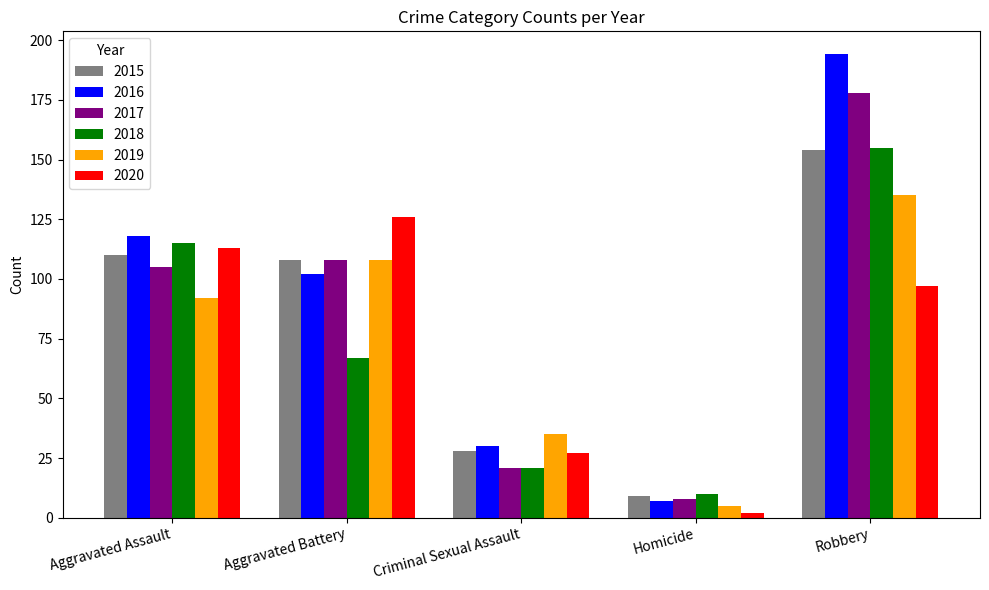

Rank the categories by 2018 value from lowest to highest.

Homicide, Criminal Sexual Assault, Aggravated Battery, Aggravated Assault, Robbery